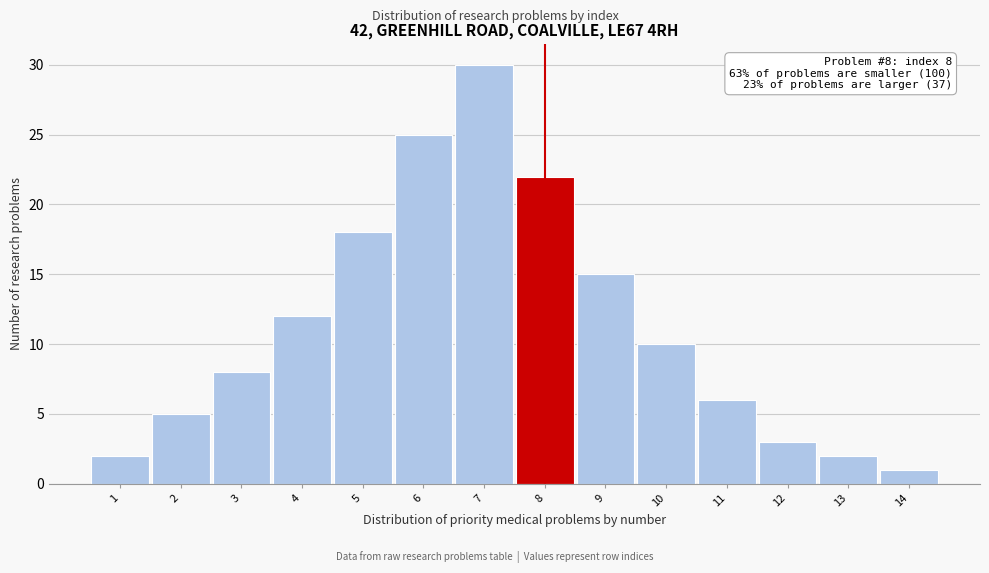

Reading left to right, transcribe all the data shown in this chart.

2	5	8	12	18	25	30	22	15	10	6	3	2	1